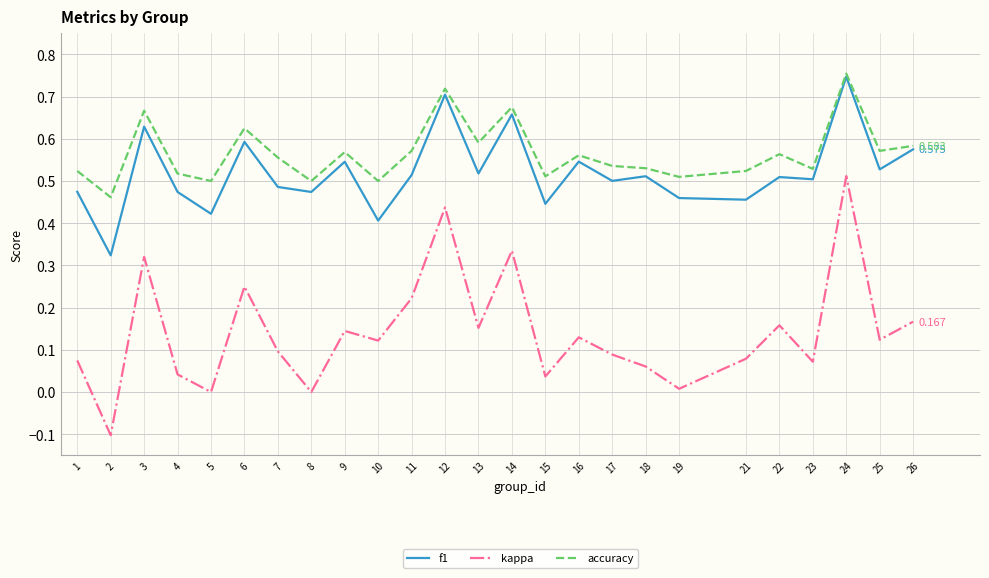

Which series changed the most between 13 and 25?

kappa